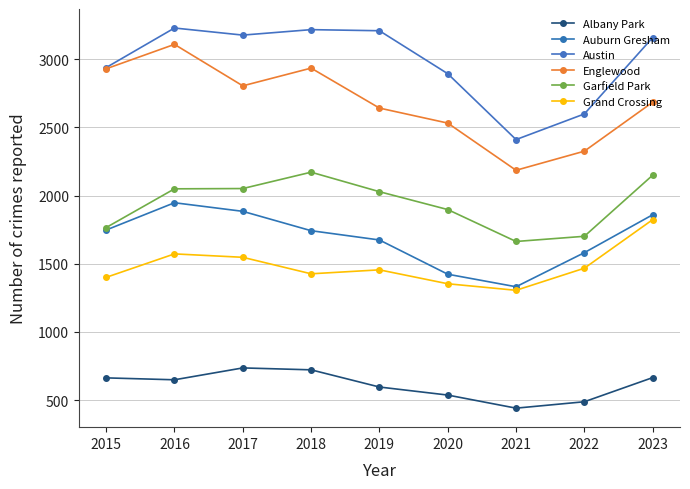

What is the total value across all series at 2018?

12211